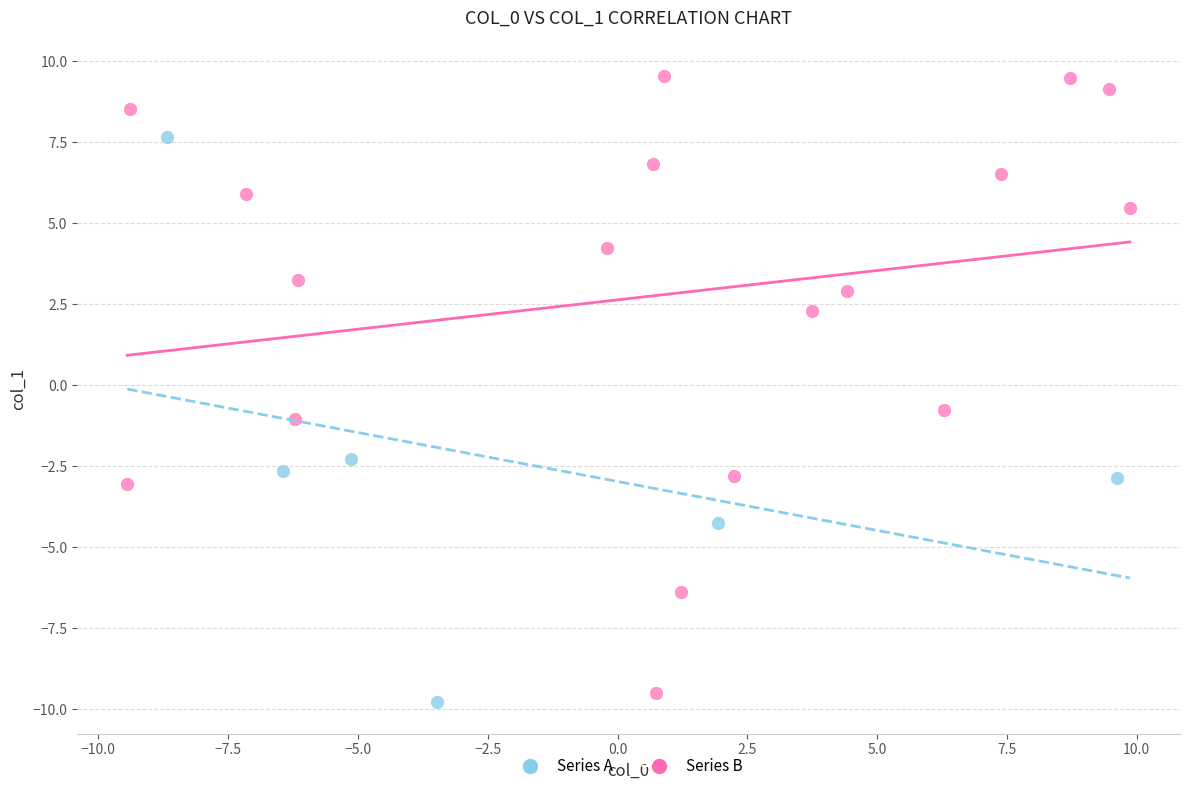

Which series reaches the minimum Y coordinate?

Series A